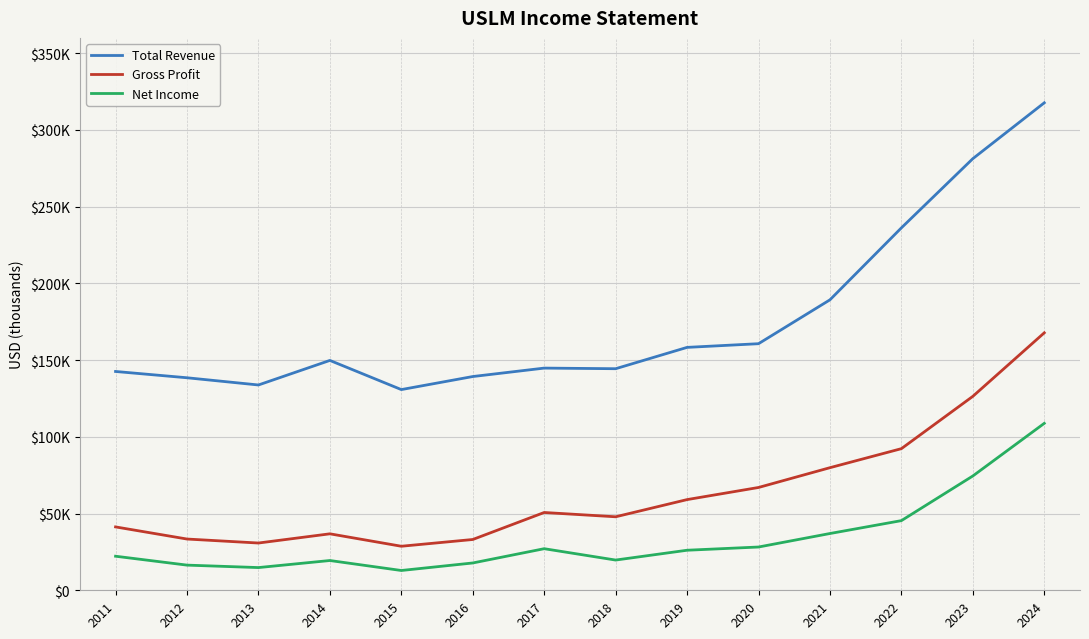

What are all the series names shown in the legend?

Total Revenue, Gross Profit, Net Income